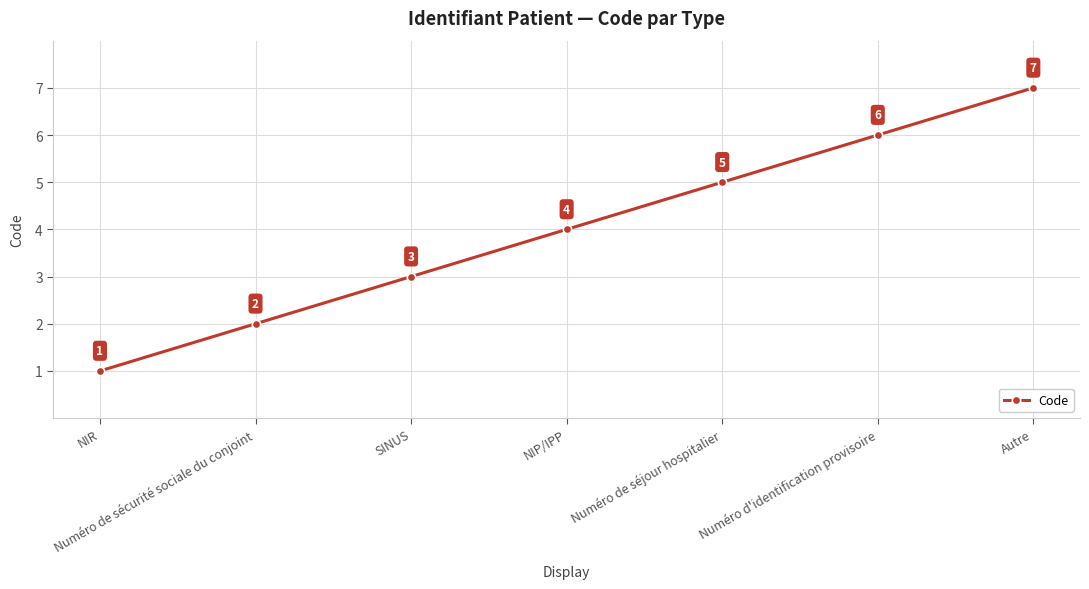

How many lines are shown in the chart?

1